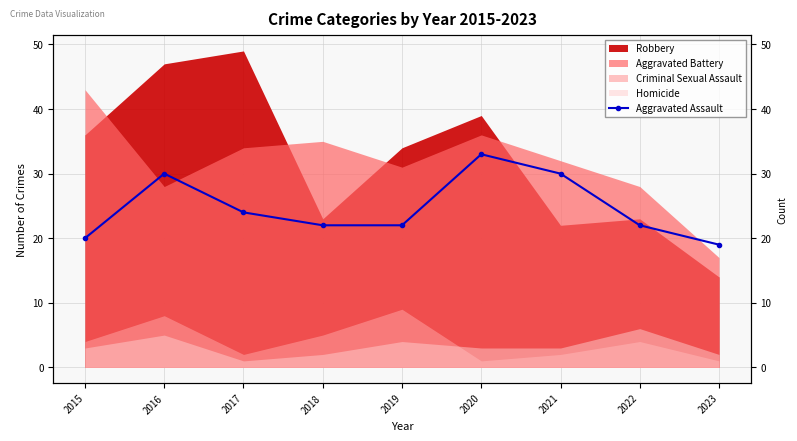

What is the value of the 7th point from the left?

30